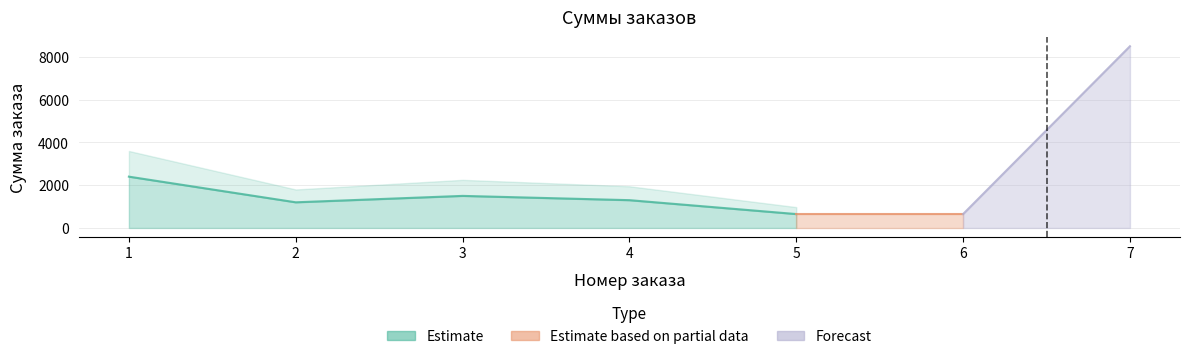

The value at 4 is 512. True or false?

False